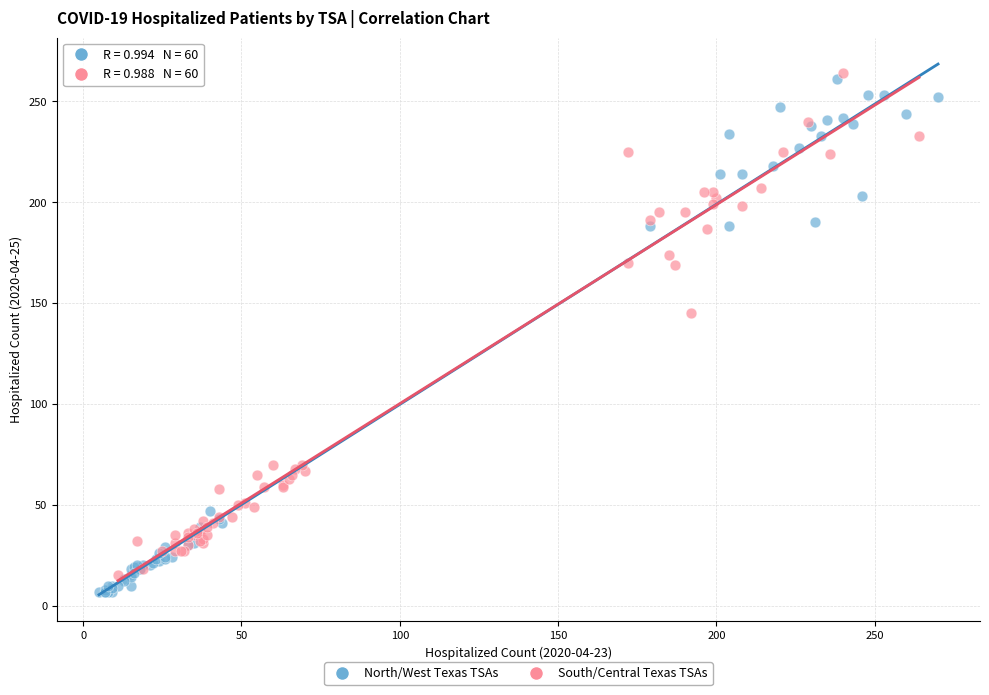

Which series reaches the minimum Y coordinate?

North/West Texas TSAs